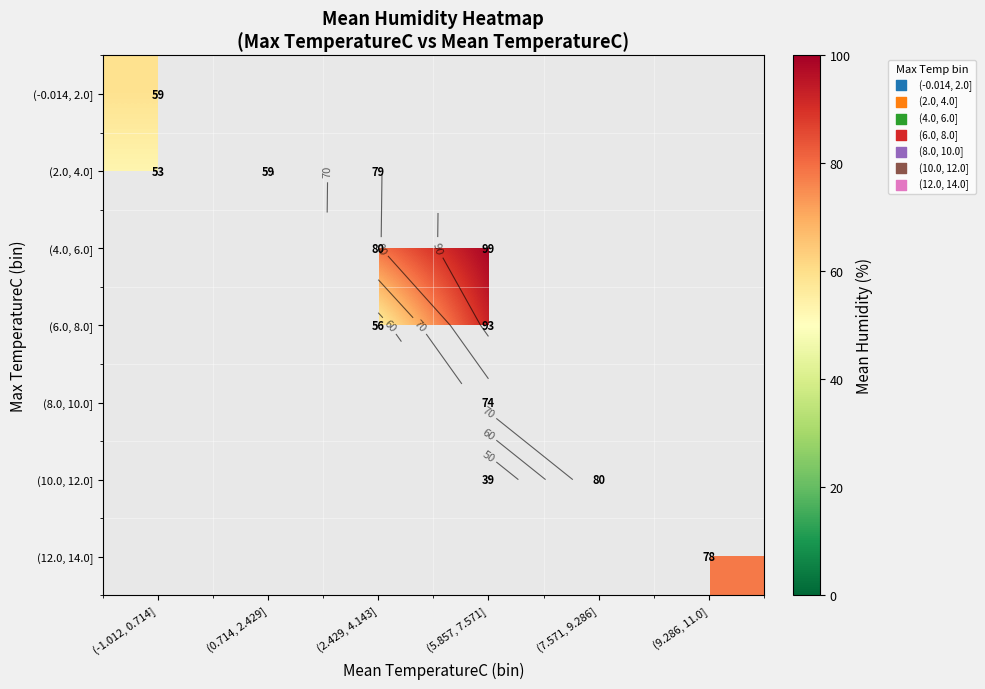

The (2.0, 4.0] series shows 79.3 at (2.429, 4.143]. True or false?

True